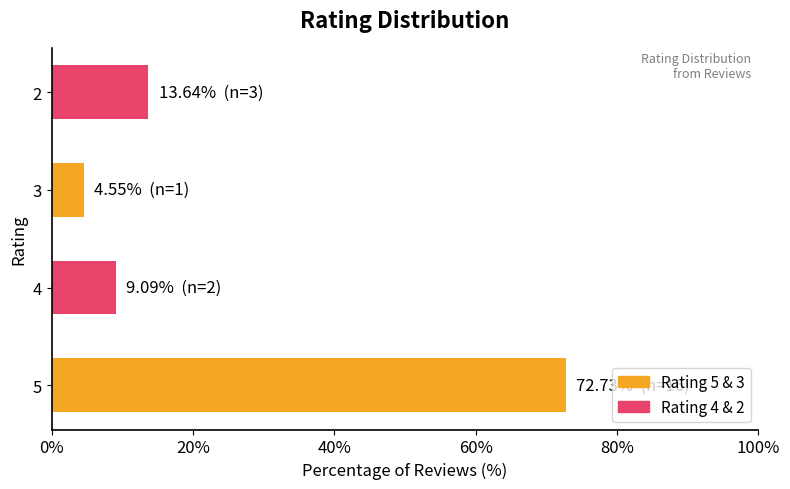

Which label corresponds to the smallest value in the chart?

3